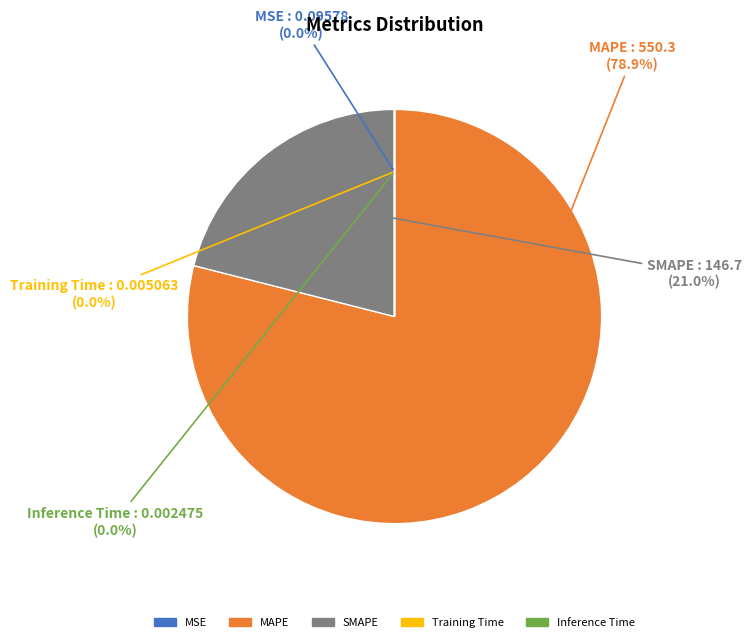

Does MAPE represent more than half of the total?

Yes